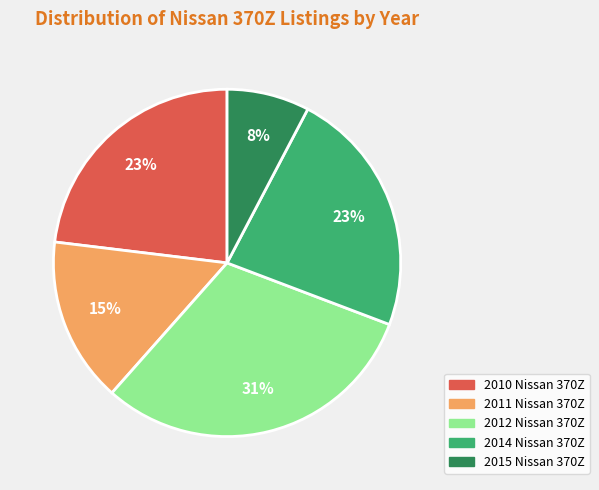

Does 2010 Nissan 370Z represent more than half of the total?

No